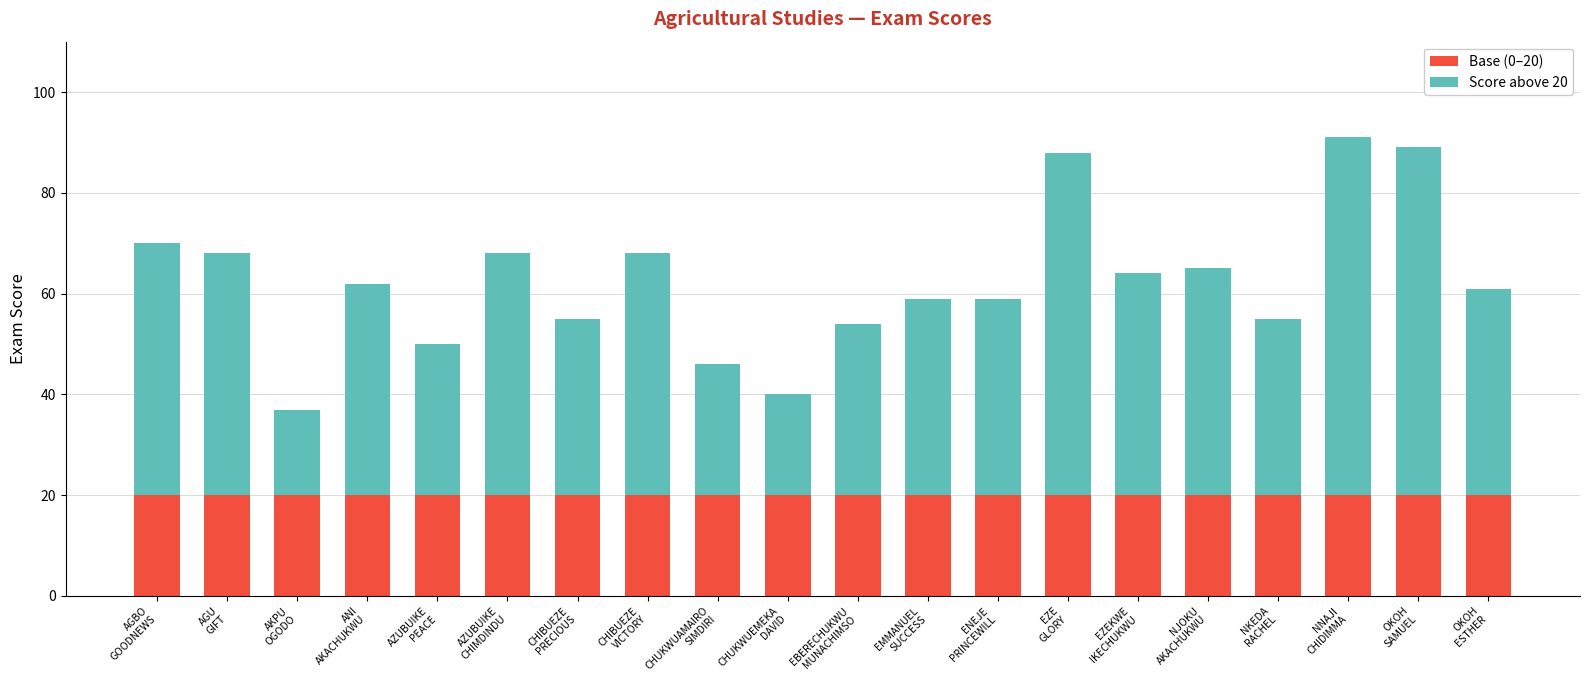

Rank the categories by Base (0–20) value from lowest to highest.

AGBO
GOODNEWS, AGU
GIFT, AKPU
OGODO, ANI
AKACHUKWU, AZUBUIKE
PEACE, AZUBUIKE
CHIMDINDU, CHIBUEZE
PRECIOUS, CHIBUEZE
VICTORY, CHUKWUAMAIRO
SIMDIRI, CHUKWUEMEKA
DAVID, EBERECHUKWU
MUNACHIMSO, EMMANUEL
SUCCESS, ENEJE
PRINCEWILL, EZE
GLORY, EZEKWE
IKECHUKWU, NJOKU
AKACHUKWU, NKEDA
RACHEL, NNAJI
CHIDIMMA, OKOH
SAMUEL, OKOH
ESTHER